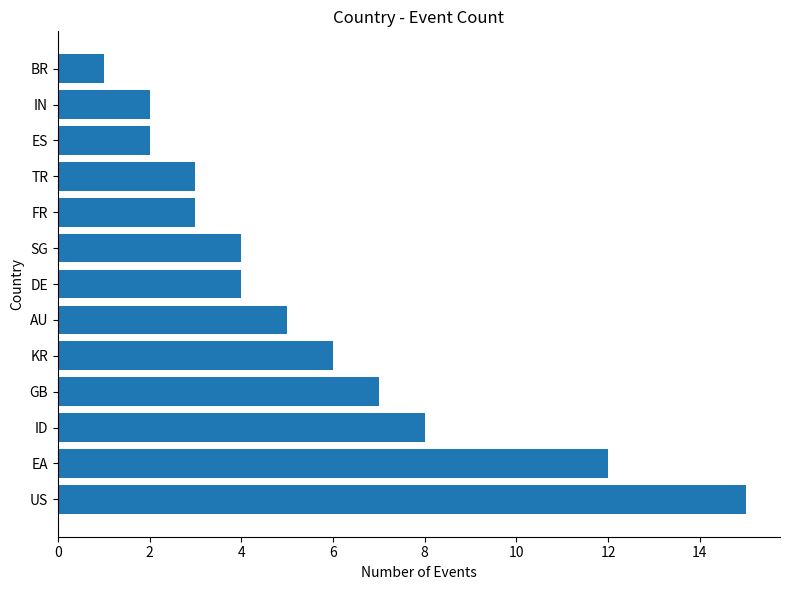

What is the greatest value displayed?

15